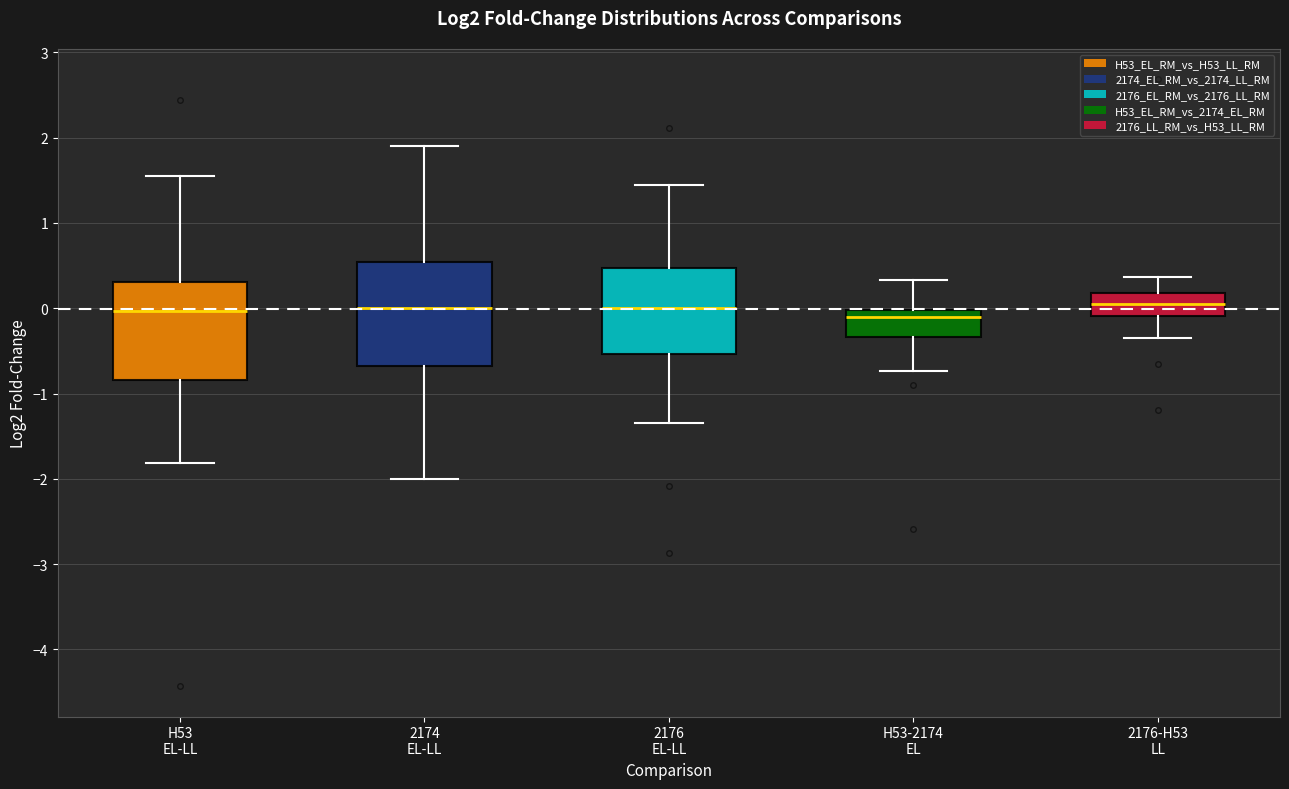

Where is the lower edge of the box for 2176 EL-LL on the y-axis? The values are not printed on the chart, so give them approximately, as read against the axis.

-0.5